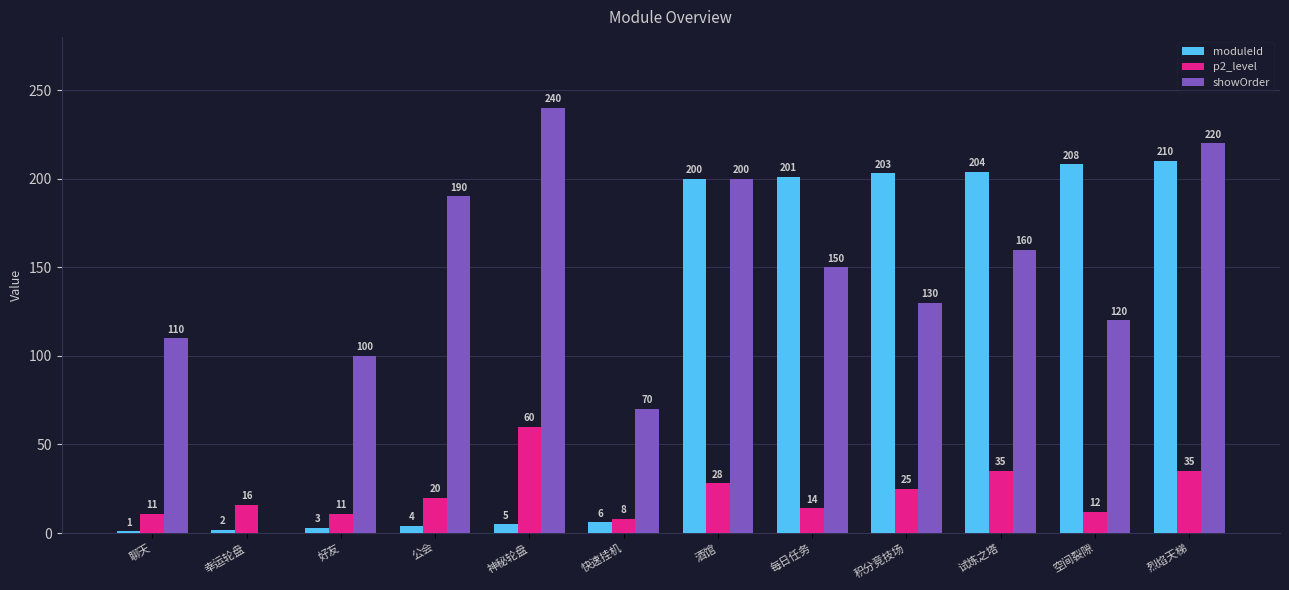

At which category is the sum across all series the highest?

烈焰天梯